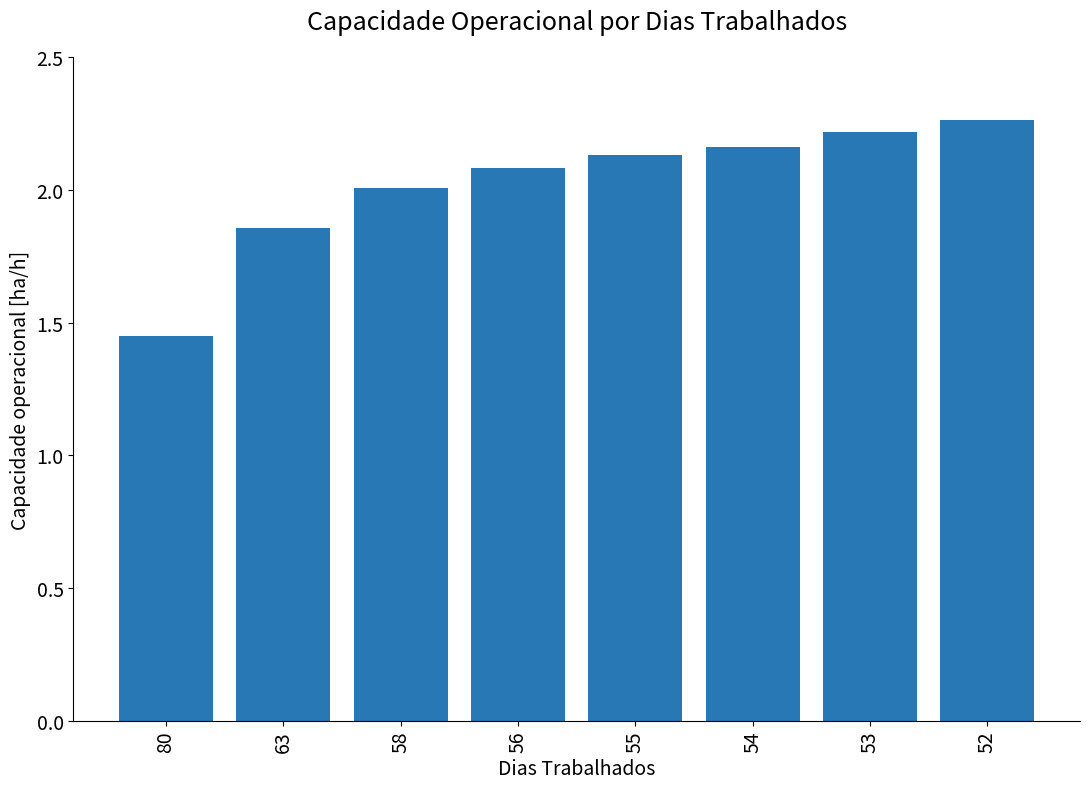

What is the smallest value displayed?

1.5